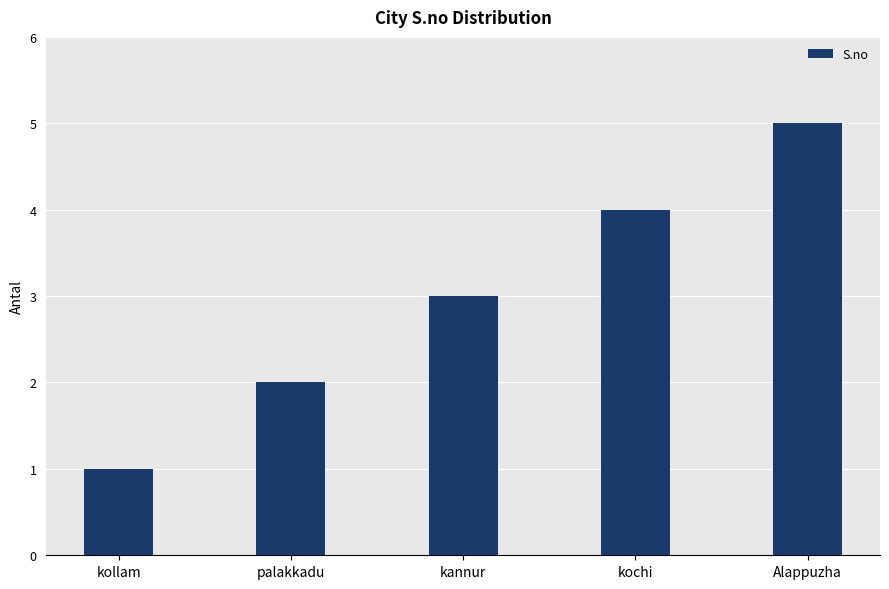

What is the sum of all values?

15